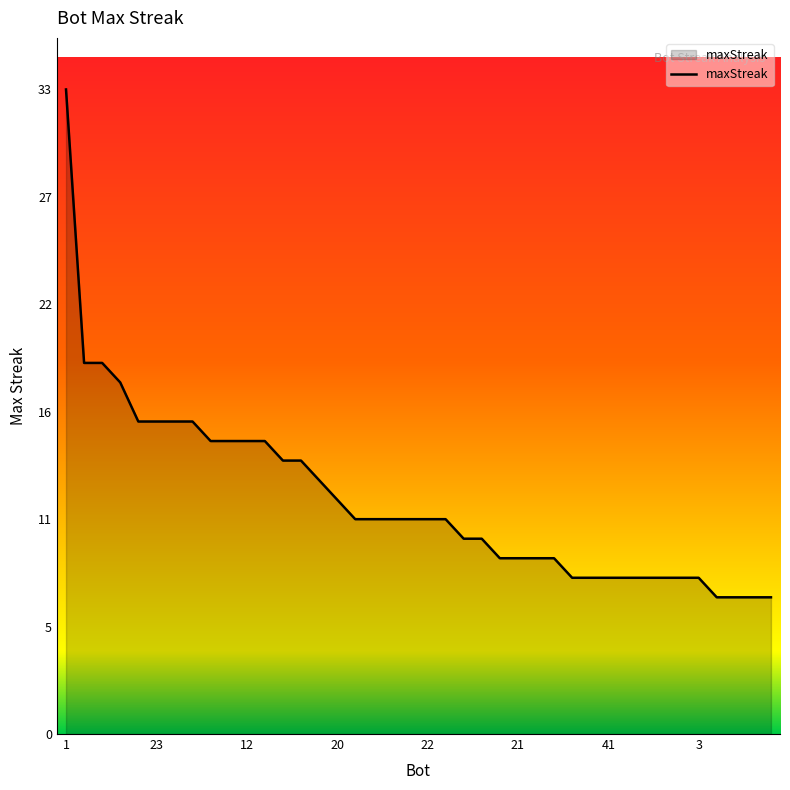

Does the chart display data point markers on the line(s)?

No